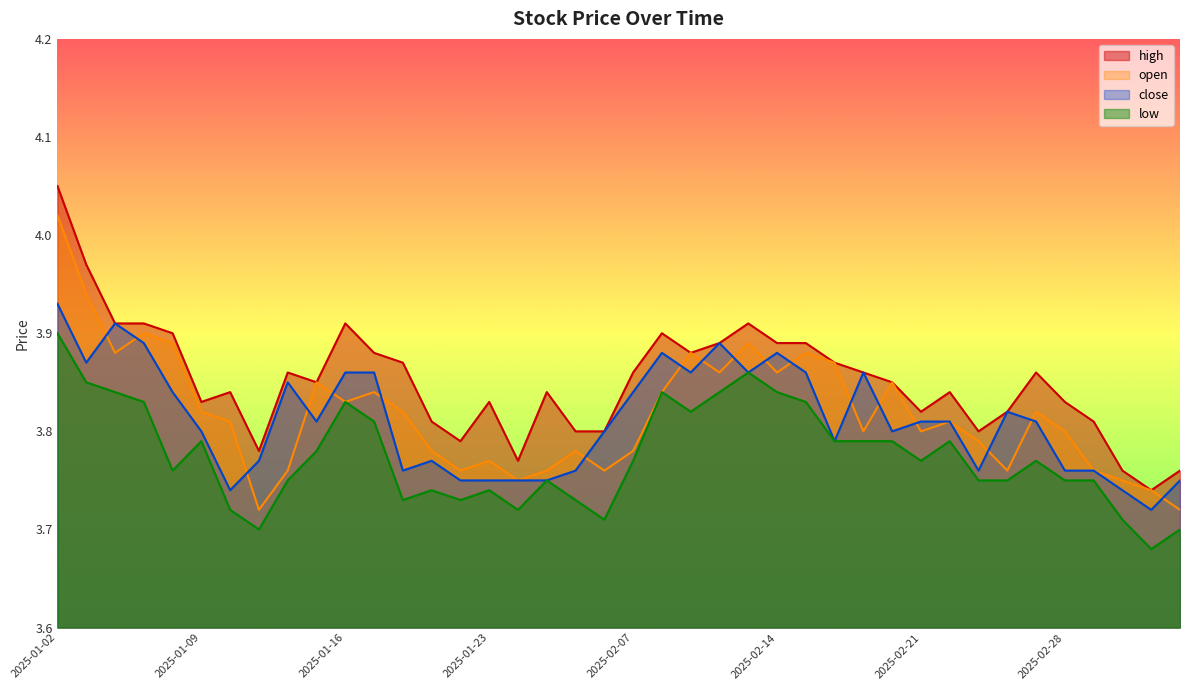

How many lines are shown in the chart?

4